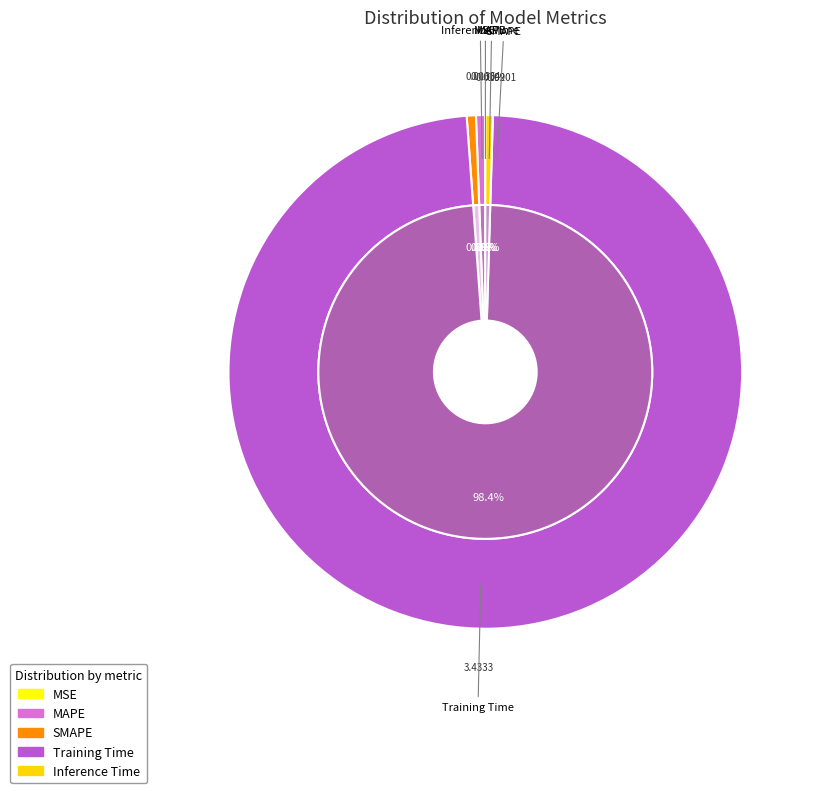

How many segments does this pie chart have?

5